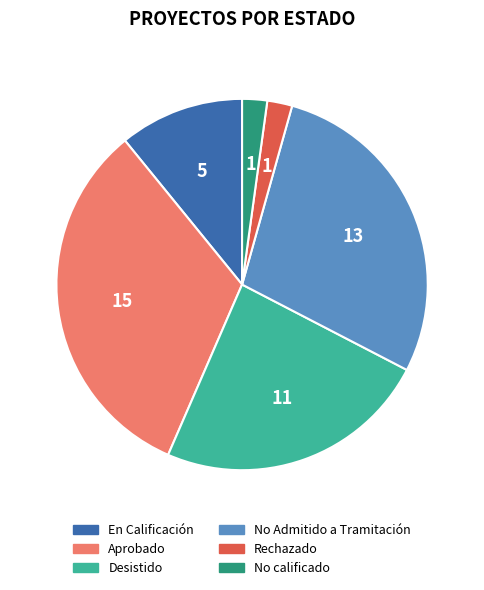

Combined, do Desistido and No calificado account for over 50%?

No